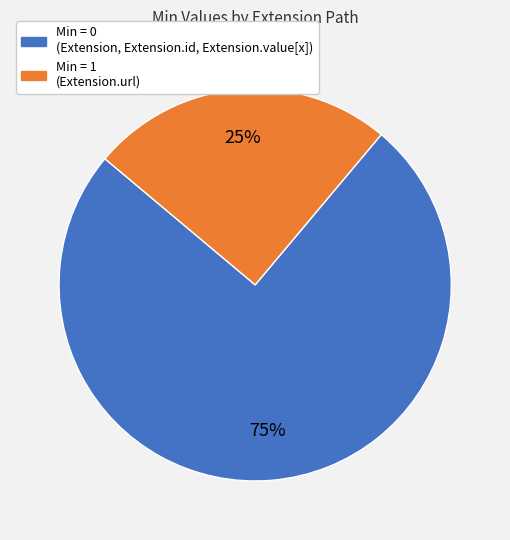

What is the majority slice?

Min = 0 (Extension, Extension.id, Extension.value[x])